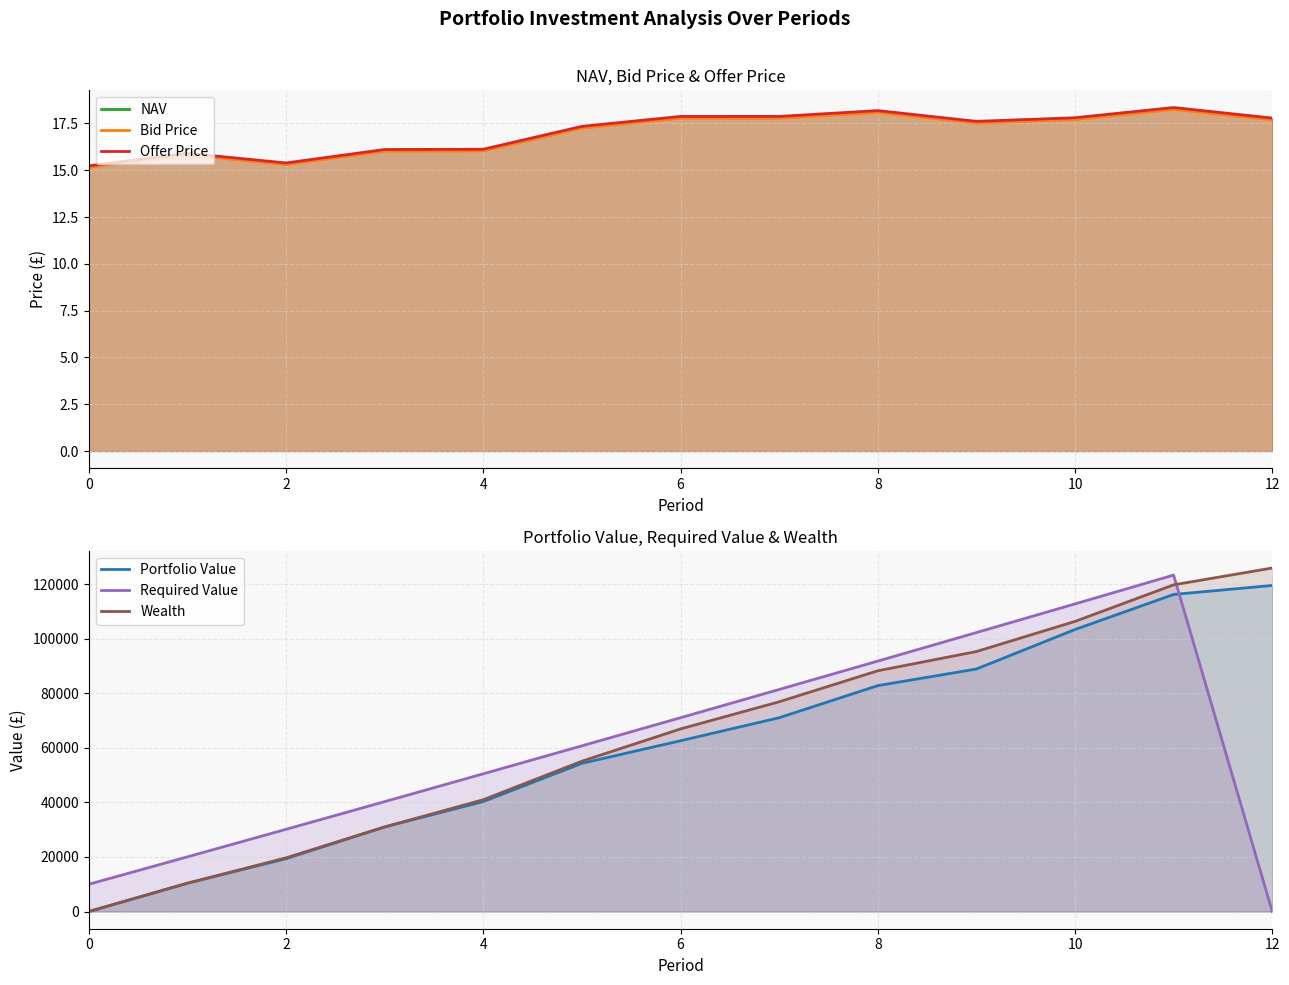

Is it true that Required Value equals 102280.3 at 9?

True